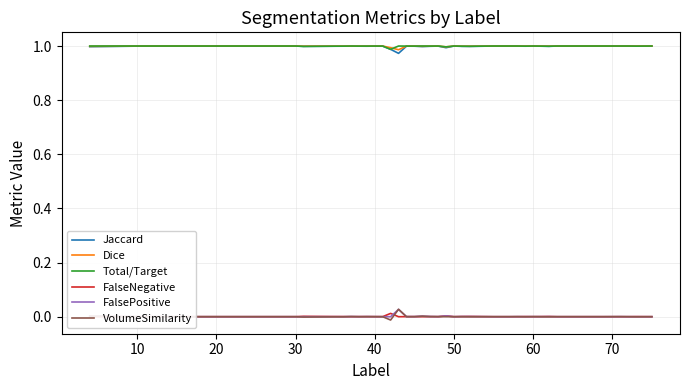

Is this an area chart (filled region under the line)?

No